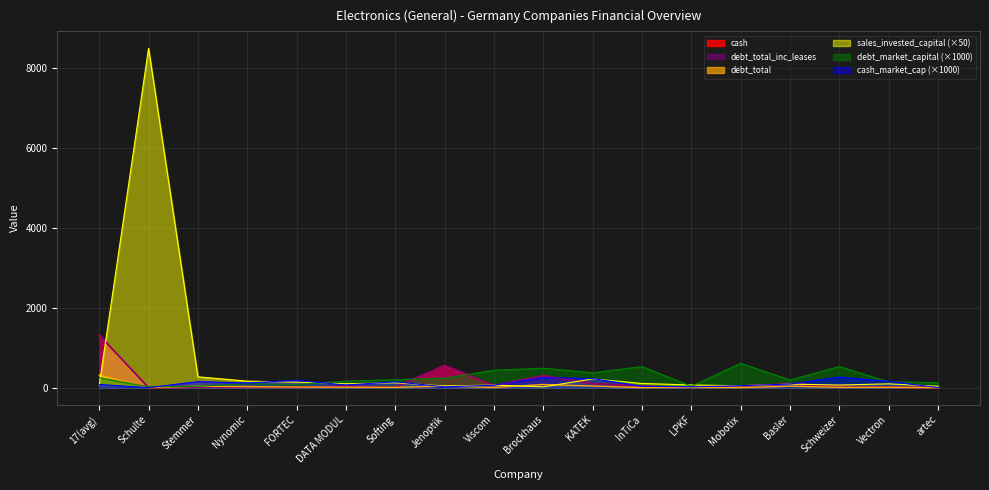

What is the value of the cash_market_cap point at the 15th from the left?

90.3